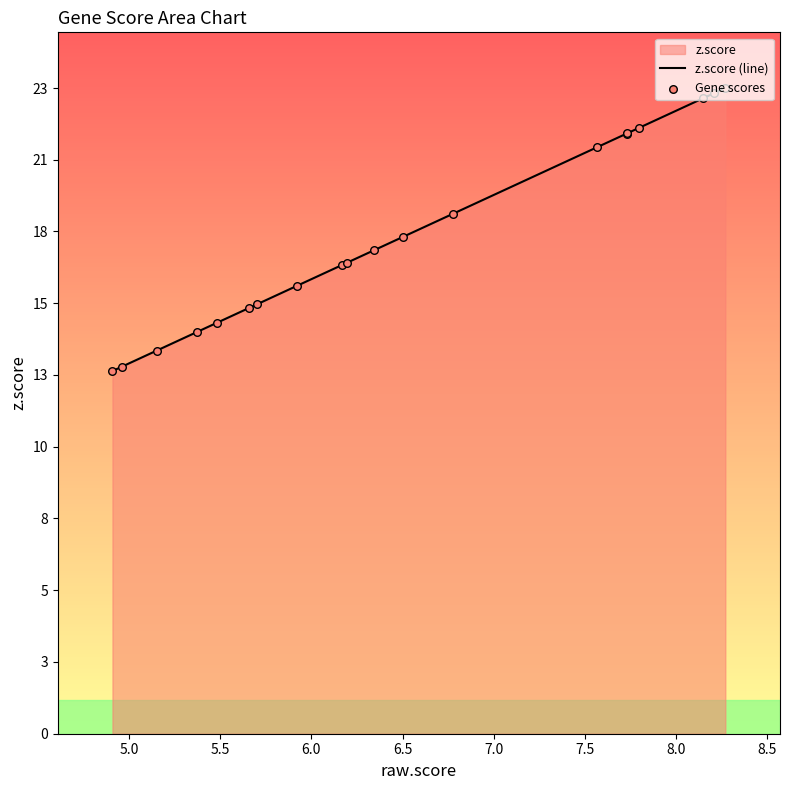

Which series contains the lowest Y value?

z.score (line)